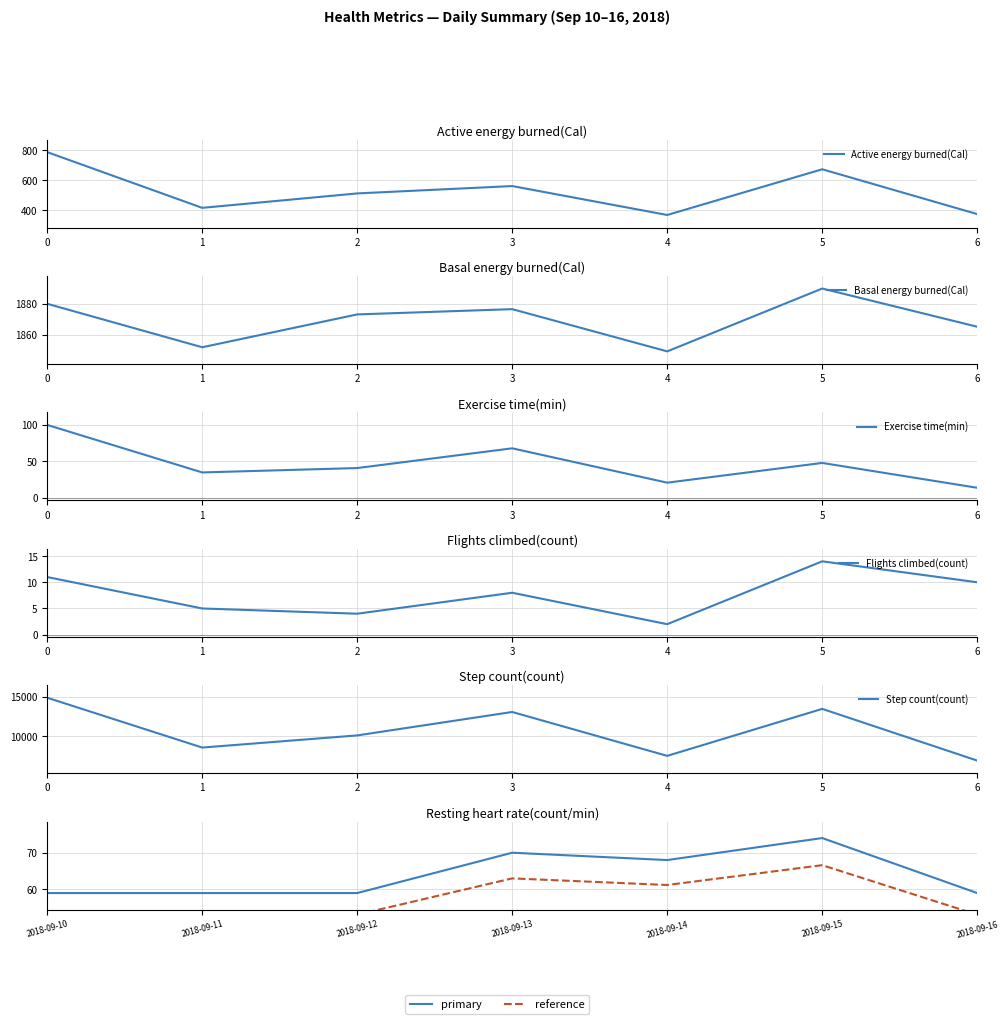

Which series changed the most between 2018-09-10 and 2018-09-15?

Step count(count)